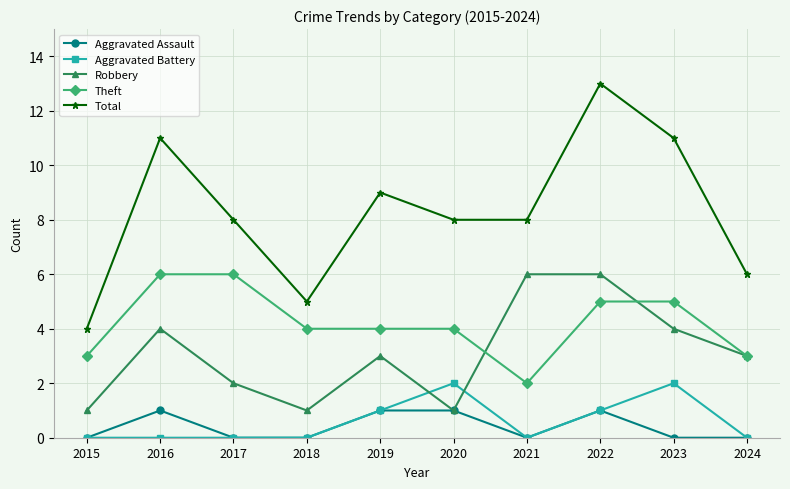

What value does the Theft series have at 2022?

5